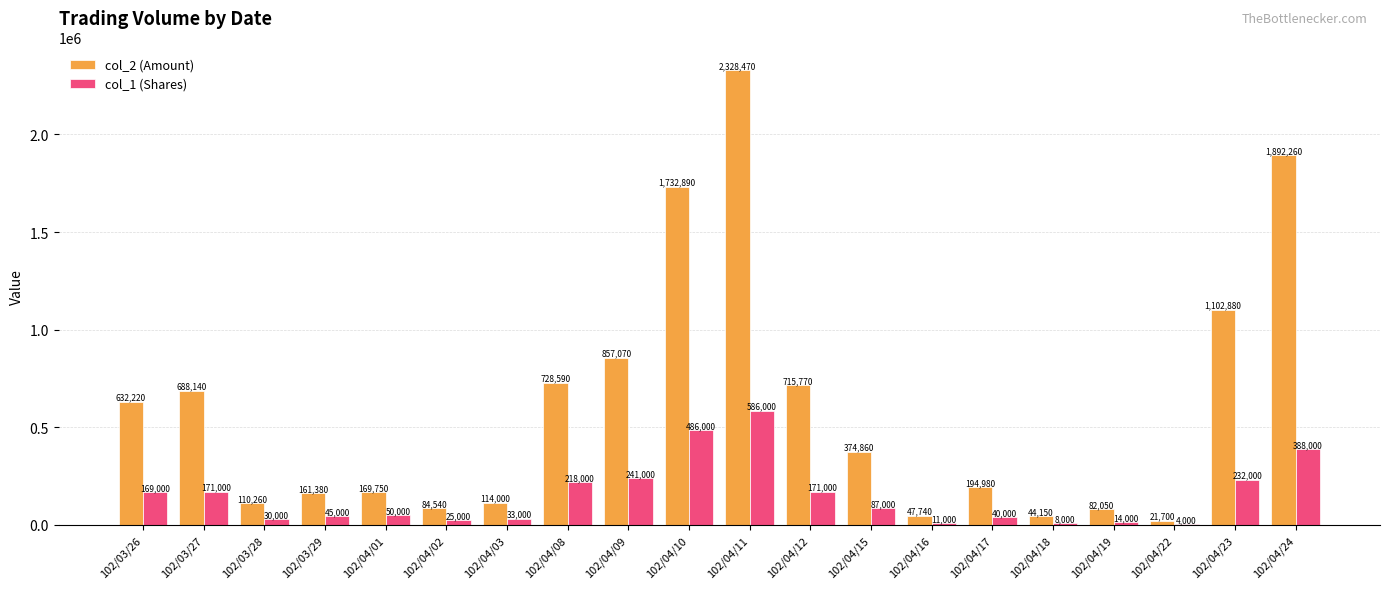

Where does the col_1 (Shares) series first go above 87000?

102/03/26